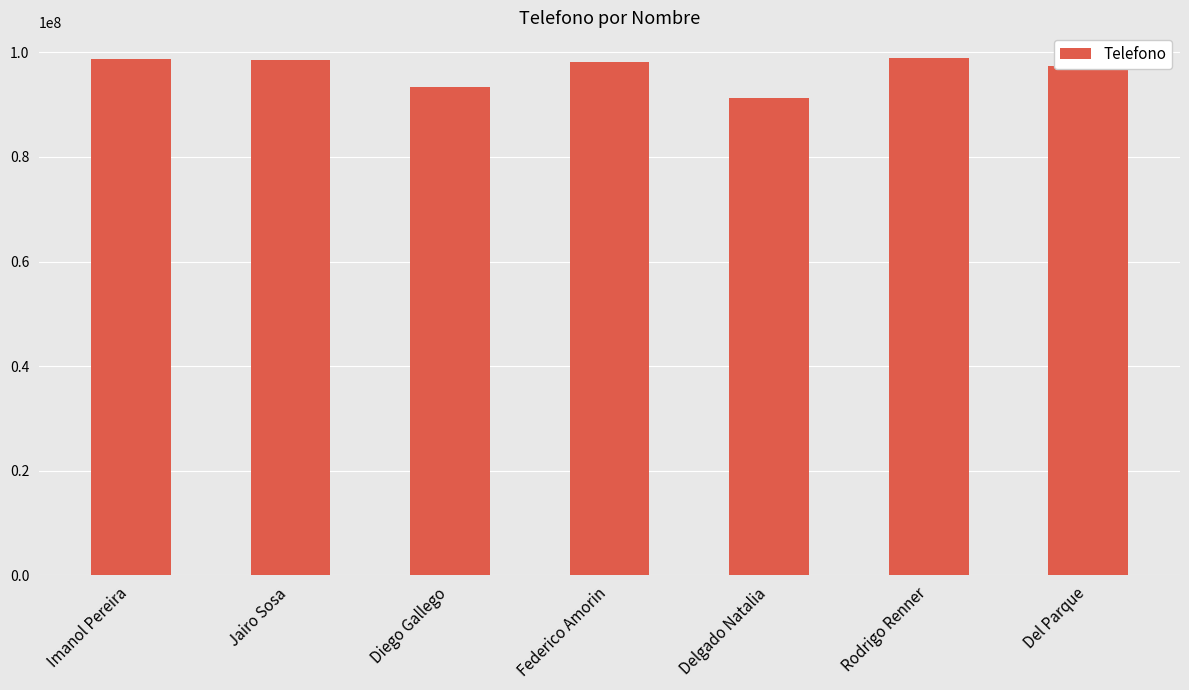

What is the average value?

96602648